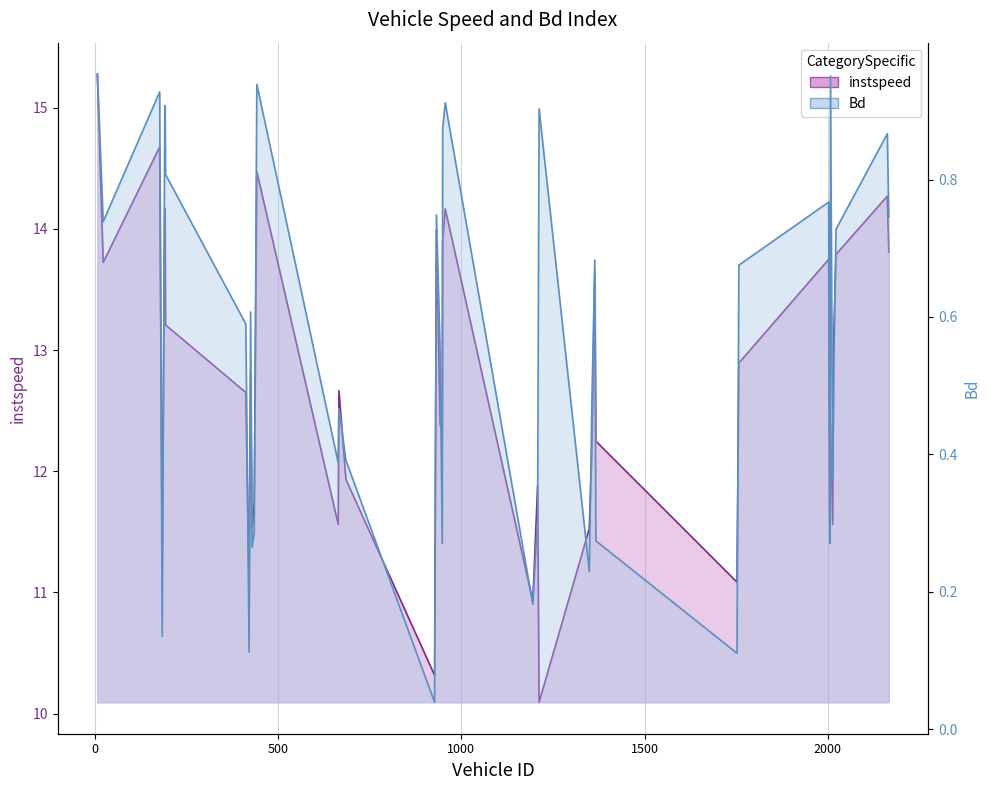

At which label is instspeed closest to 12?

685.0